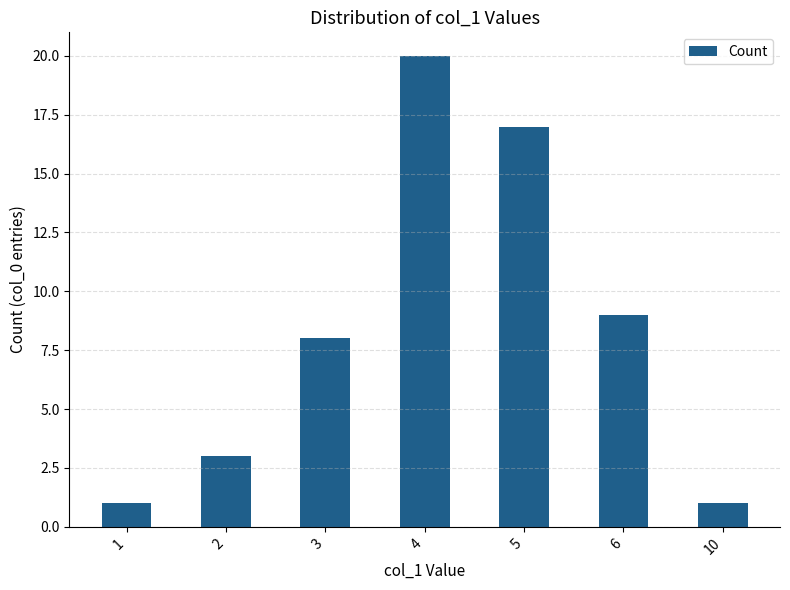

What is the difference between the second highest and second lowest values?

16